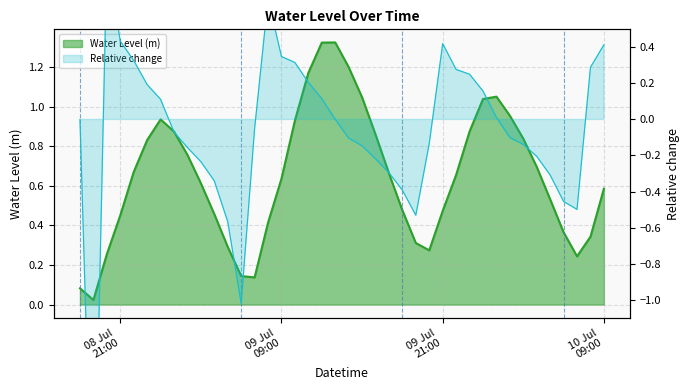

Where is the first local maximum?

2024-07-09 00:00:00